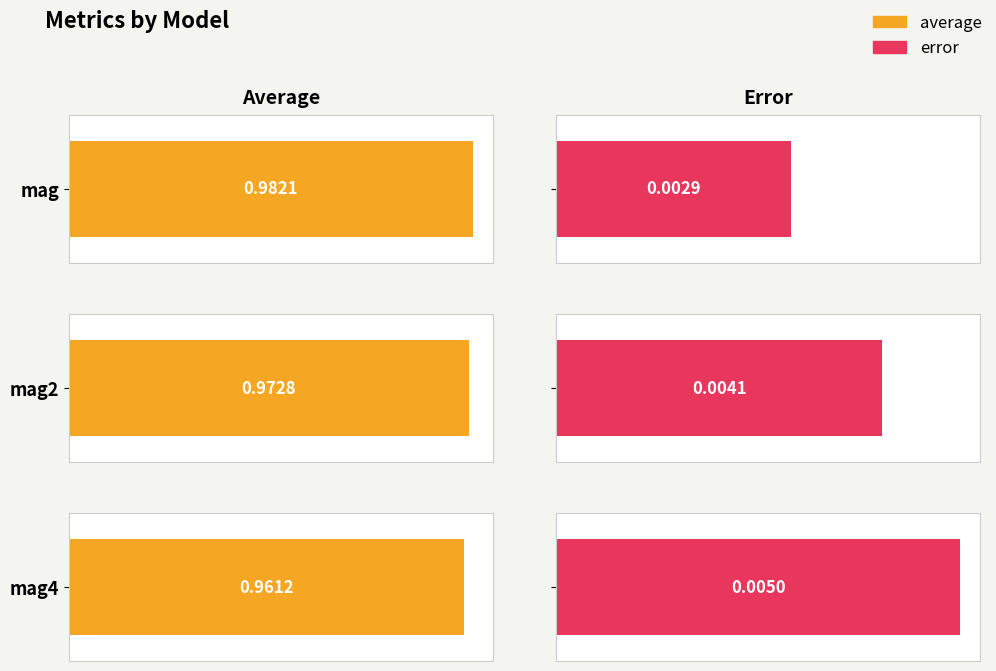

At which label does error reach its minimum?

mag